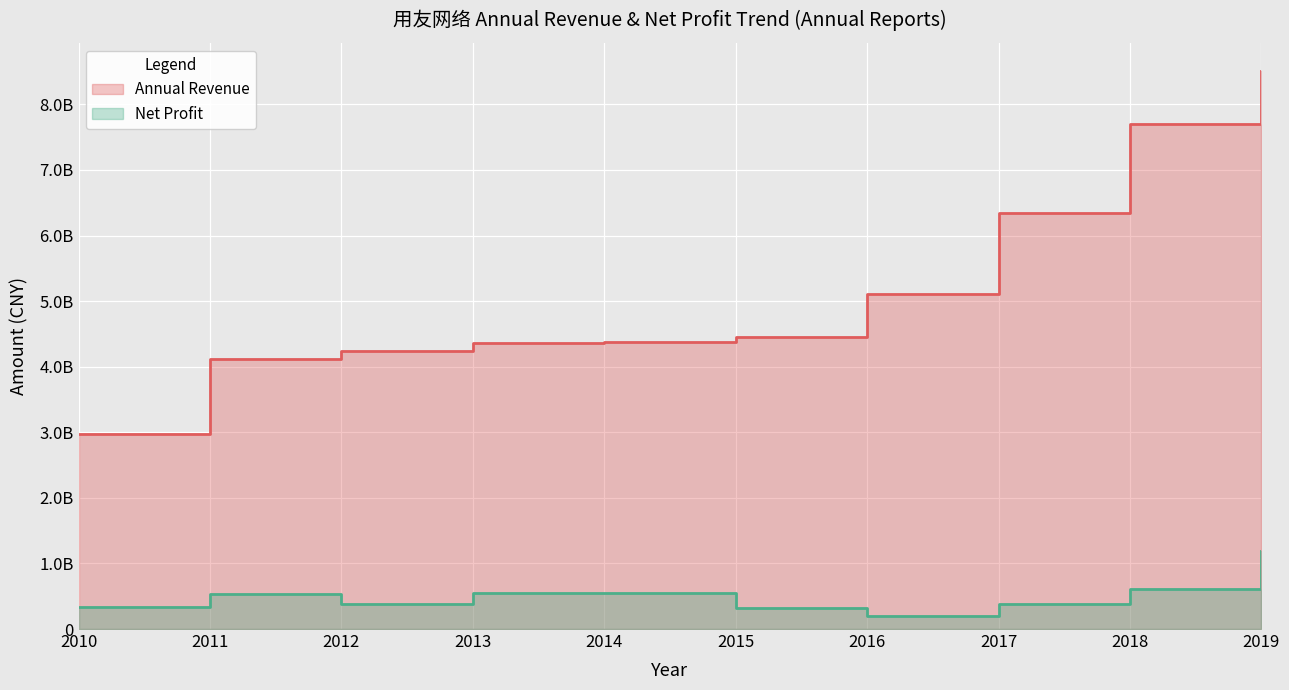

What is the greatest value displayed?

8509659748